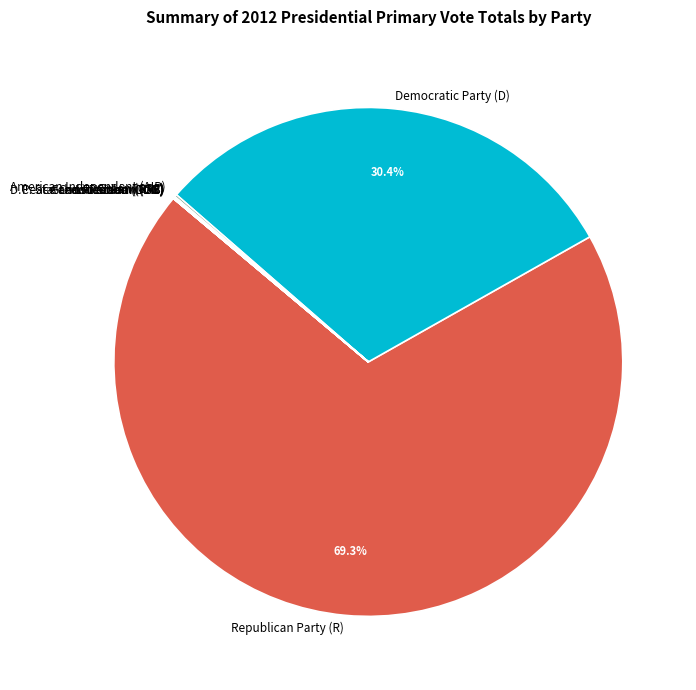

What is the largest slice in the pie chart?

Republican Party (R)